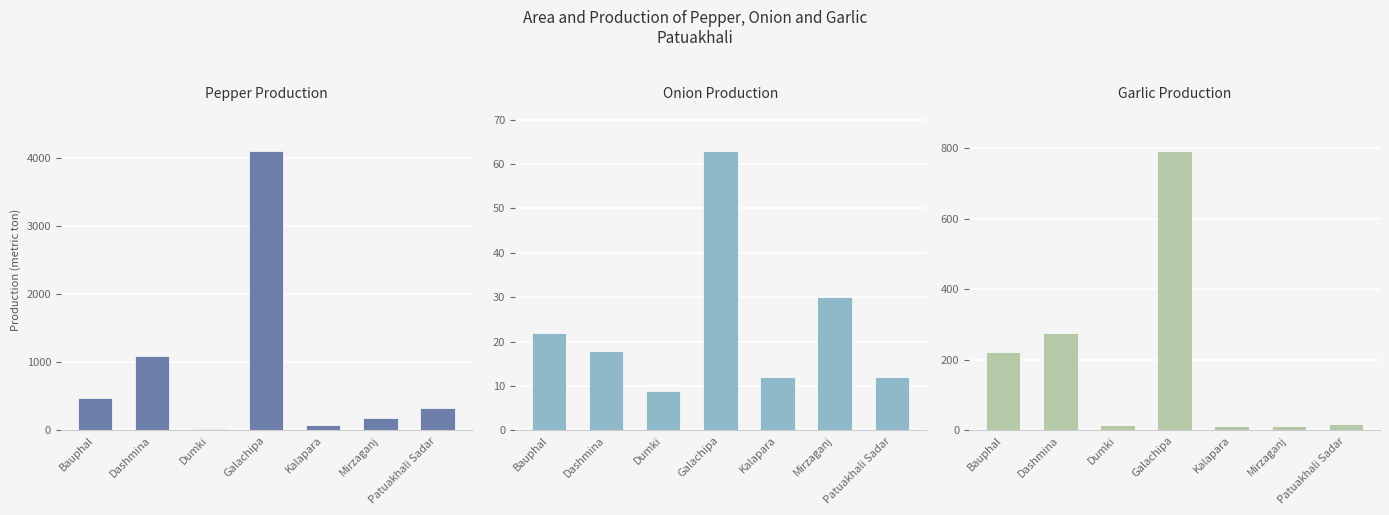

Rank the series by their average value, from lowest to highest.

Onion Production, Garlic Production, Pepper Production